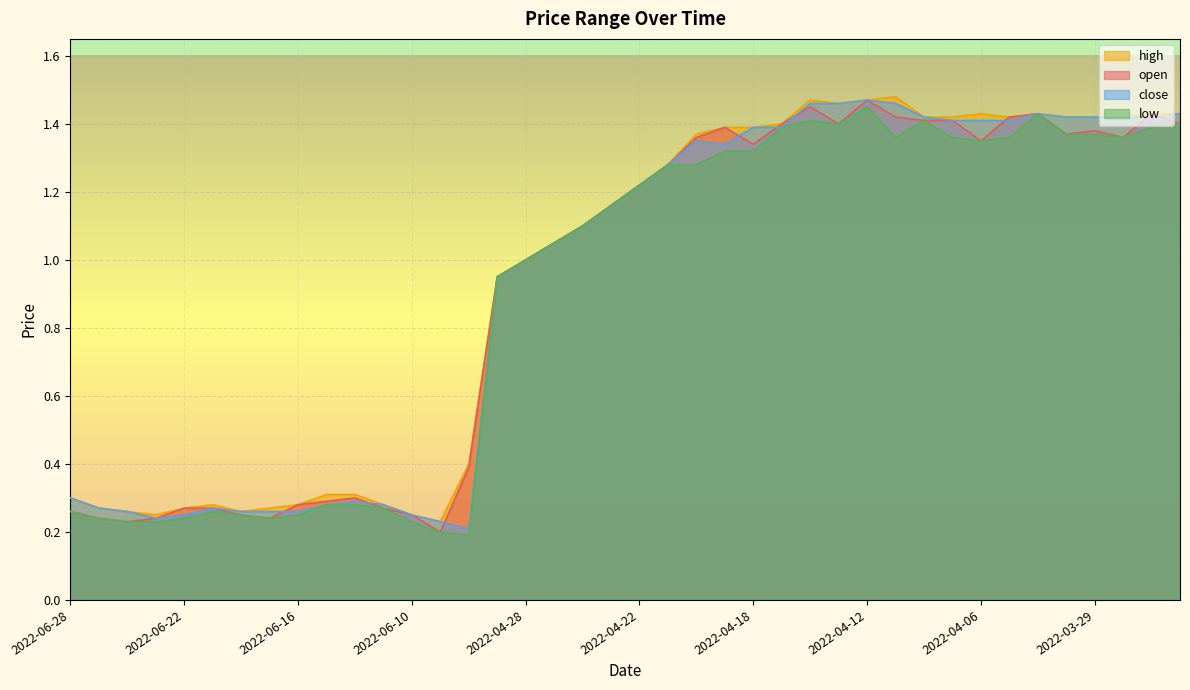

The value of close at 2022-06-21 is 0.3. True or false?

True